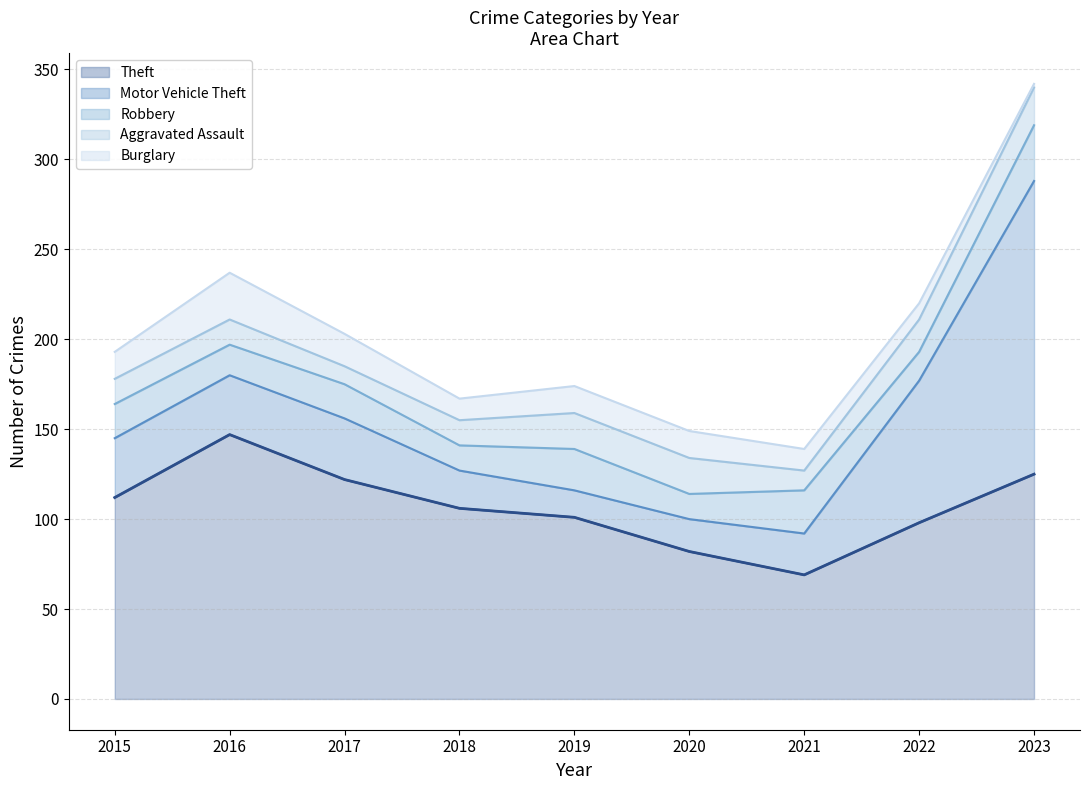

Rank the categories by value from highest to lowest.

2016, 2023, 2017, 2015, 2018, 2019, 2022, 2020, 2021